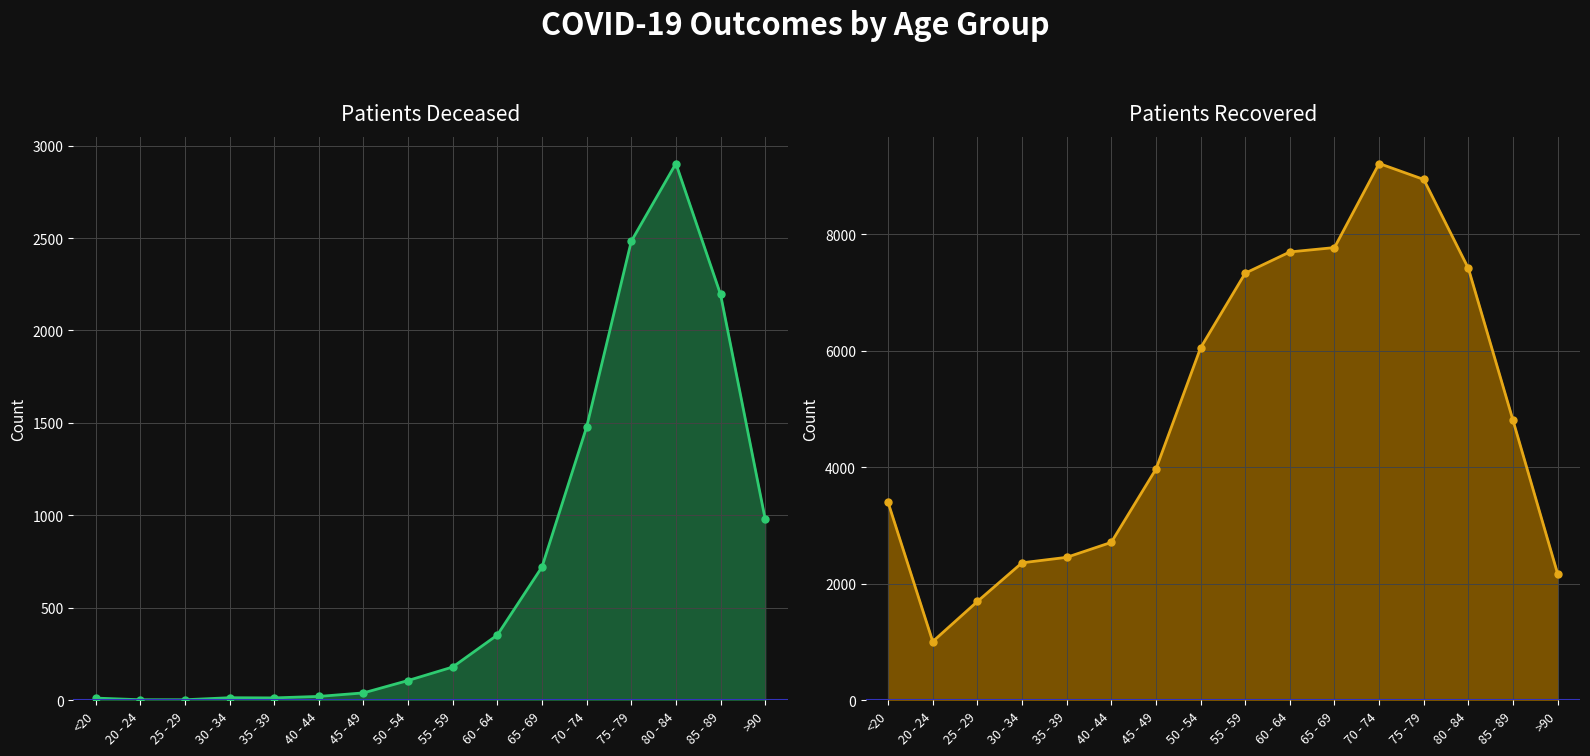

True or false: patients_recovered and patients_deceased cross at least once.

False